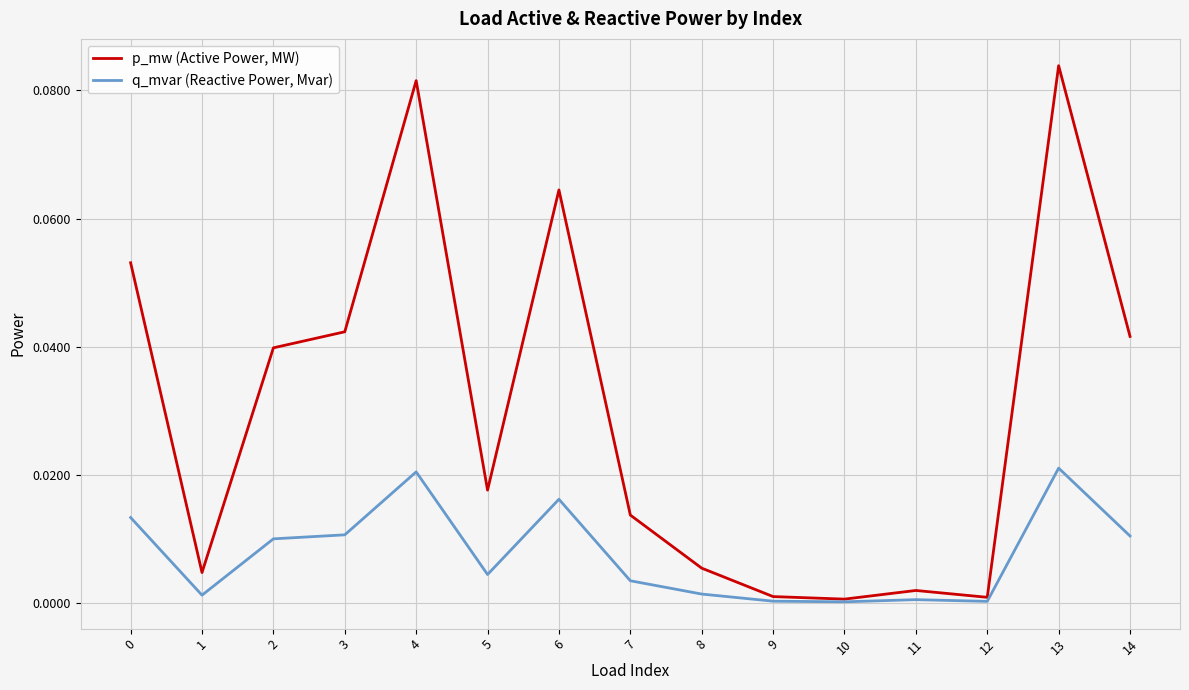

How many interior local peaks does the p_mw (Active Power, MW) series have?

4